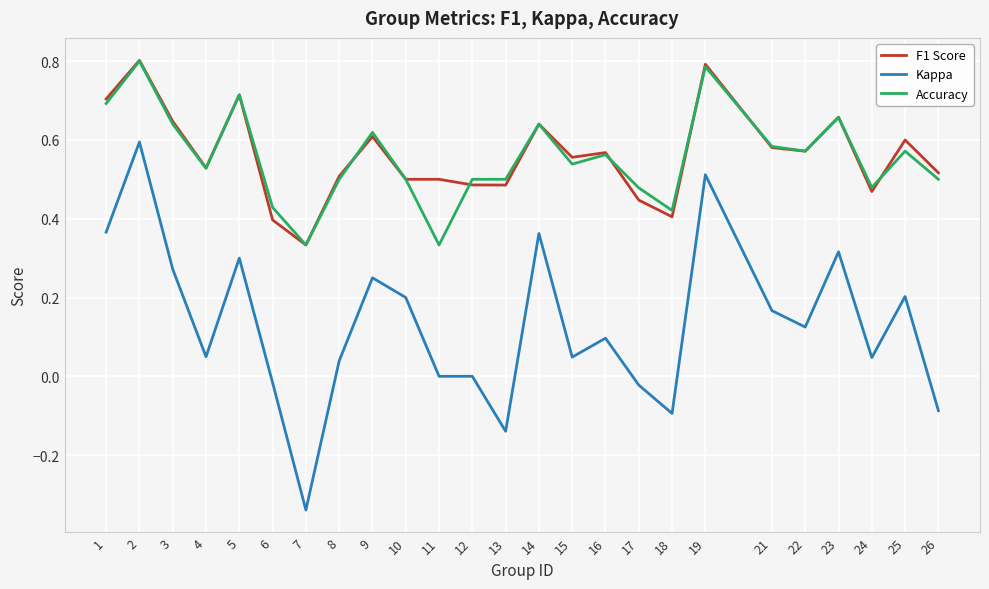

True or false: F1 Score and Accuracy cross at least once.

True